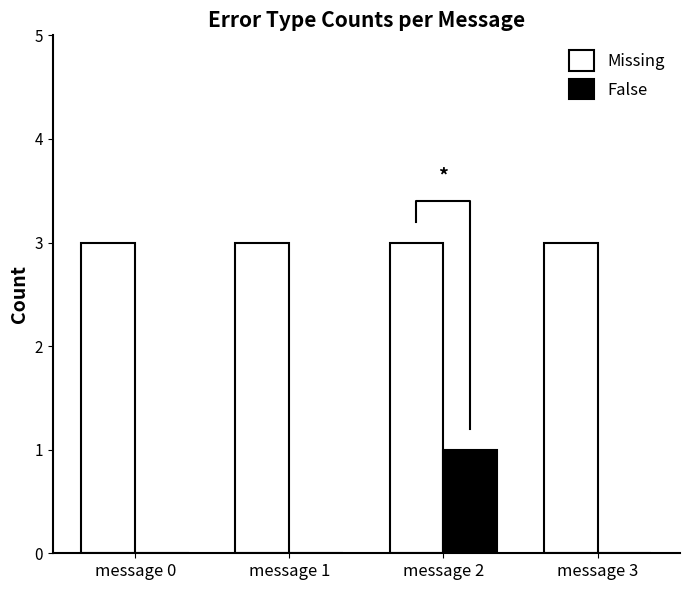

Is it true that Missing equals 3 at message 0?

True